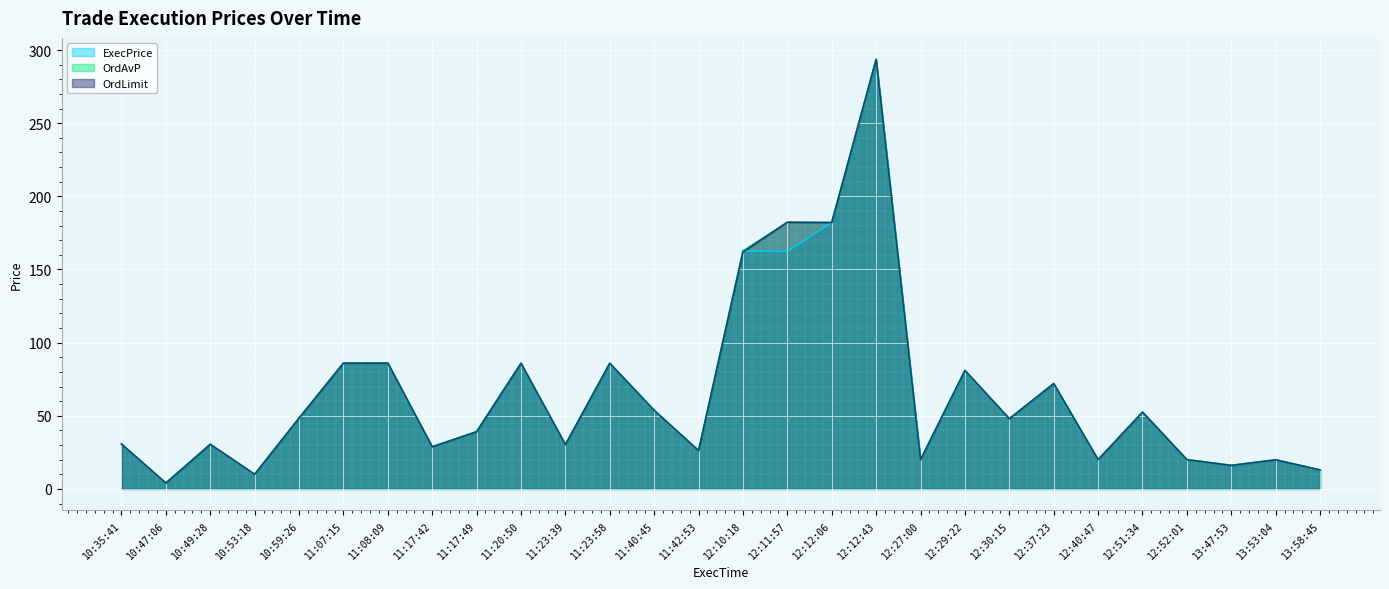

Reading right to left, list all the values displayed in this chart.

ExecPrice: 13.0	19.9	16.1	20.0	52.5	20.0	72.0	48.0	80.9	20.0	293.6	182.1	162.3	162.5	26.2	53.7	85.9	30.3	85.9	39.1	28.8	86.0	86.0	48.4	10.0	30.5	4.0	30.7
OrdAvP: 13.0	19.9	16.1	20.0	52.5	20.0	72.0	48.0	80.9	20.0	293.6	182.2	182.3	162.8	26.2	53.7	85.9	30.3	85.9	39.1	28.8	86.0	86.0	48.4	10.0	30.5	4.0	30.7
OrdLimit: 13.0	19.9	16.1	20.0	52.5	20.0	72.0	48.0	81.0	20.0	293.6	182.1	182.3	162.0	26.2	53.7	85.9	30.3	85.9	39.1	28.8	86.0	86.0	48.4	10.0	30.5	4.0	30.7